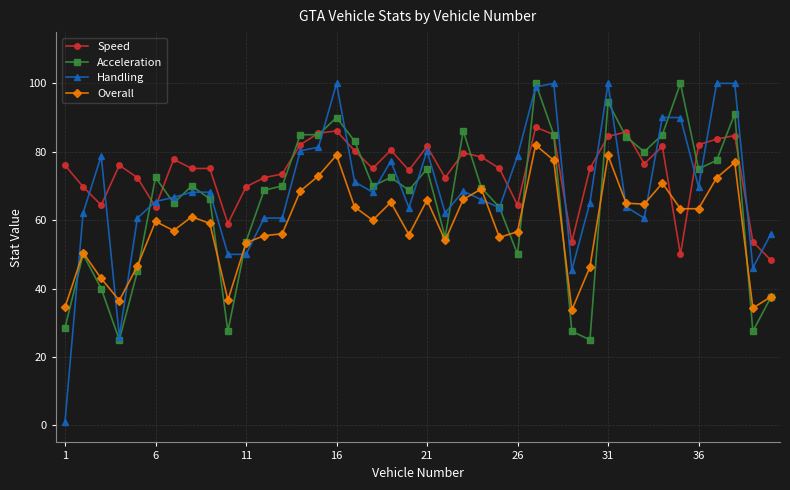

At how many categories does at least one series exceed 52?

40